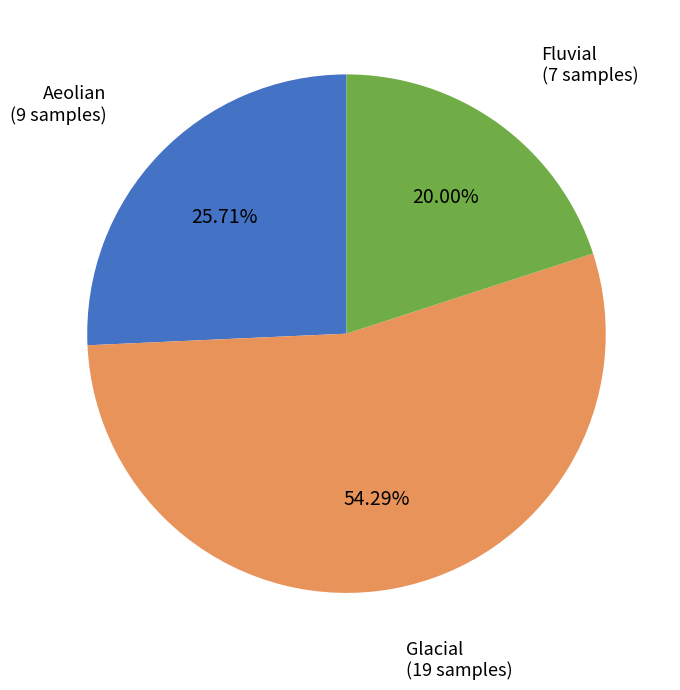

Which has a higher value, Aeolian or Glacial?

Glacial